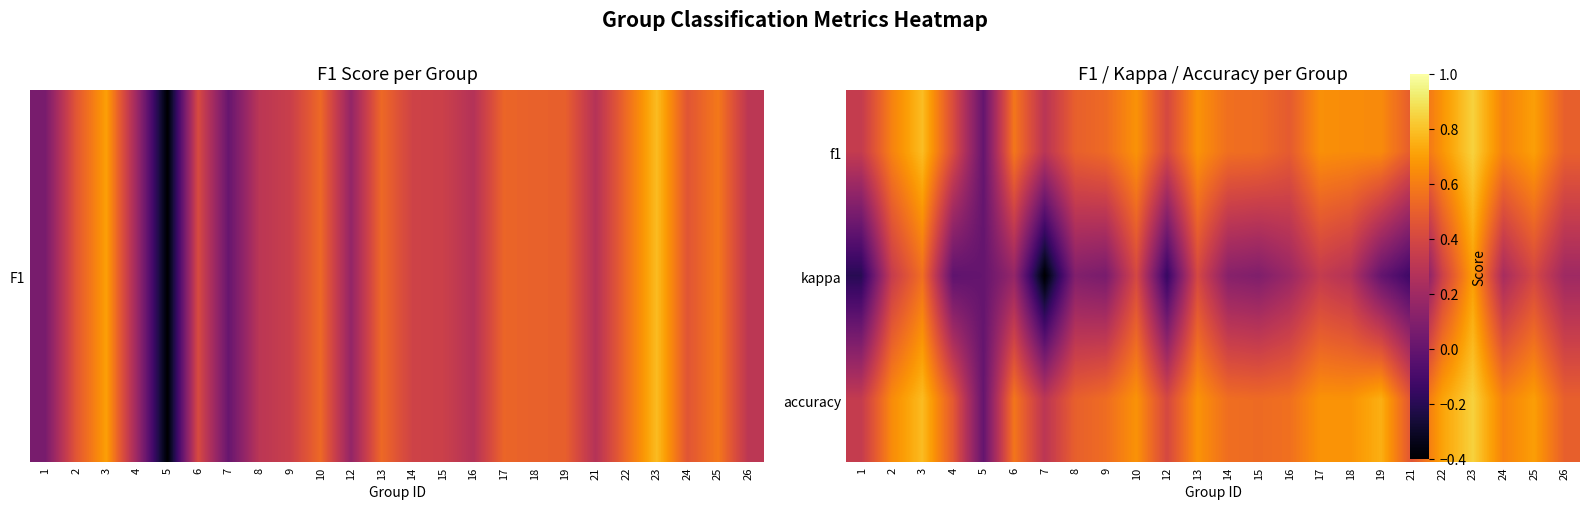

Reading right to left, transcribe all the data shown in this chart.

f1: 26=0.5	25=0.7	24=0.6	23=0.8	22=0.7	21=0.5	19=0.6	18=0.6	17=0.7	16=0.5	15=0.5	14=0.6	13=0.7	12=0.4	10=0.7	9=0.5	8=0.5	7=0.3	6=0.6	5=0.0	4=0.4	3=0.8	2=0.6	1=0.3
kappa: 26=0.2	25=0.4	24=0.2	23=0.7	22=0.4	21=-0.1	19=0.0	18=0.3	17=0.3	16=0.2	15=0.1	14=0.1	13=0.4	12=-0.2	10=0.4	9=0.1	8=0.1	7=-0.4	6=0.2	5=0.0	4=-0.0	3=0.6	2=0.3	1=-0.2
accuracy: 26=0.5	25=0.7	24=0.6	23=0.8	22=0.7	21=0.5	19=0.8	18=0.7	17=0.7	16=0.6	15=0.5	14=0.6	13=0.7	12=0.4	10=0.7	9=0.5	8=0.5	7=0.3	6=0.6	5=0.0	4=0.5	3=0.8	2=0.6	1=0.3